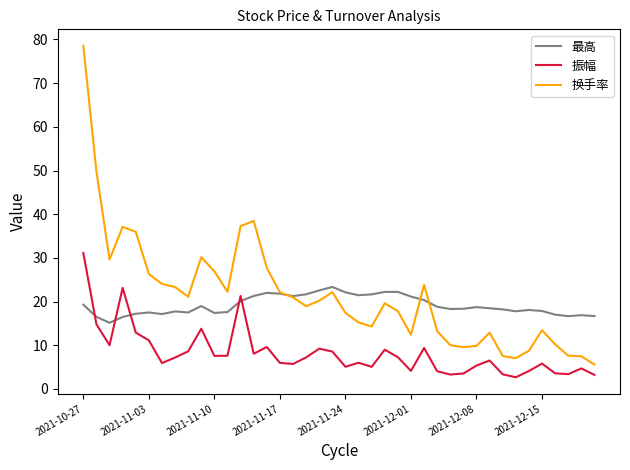

How many lines are shown in the chart?

3